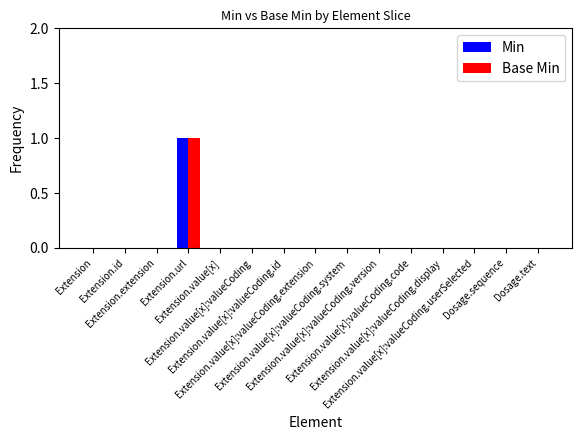

The Min series shows 0 at Extension.value[x]:valueCoding. True or false?

True